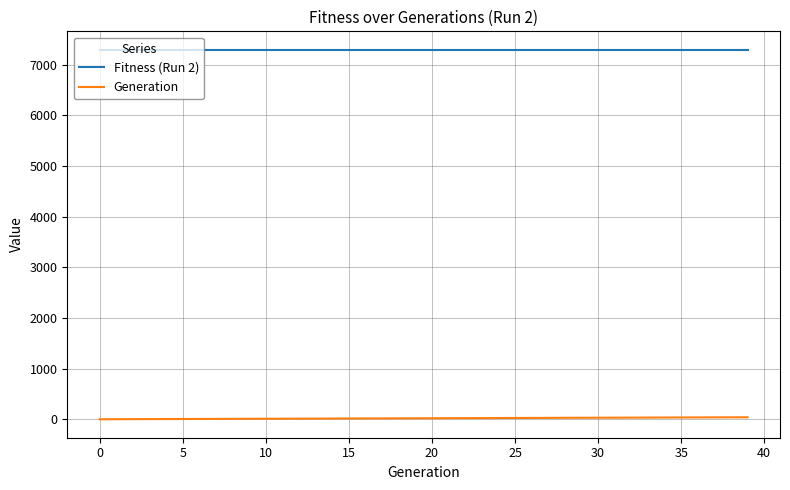

Which series has the largest total across all categories?

Fitness (Run 2)